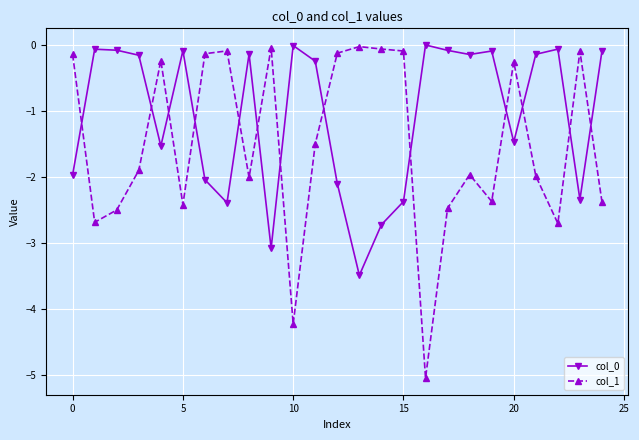

Which series has the largest range (max minus min)?

col_1